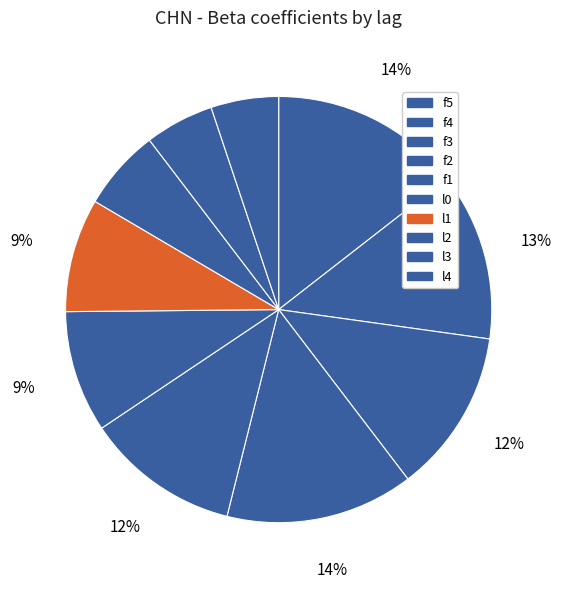

Rank the categories by value from lowest to highest.

l4, l3, l2, l1, l0, f1, f3, f4, f2, f5